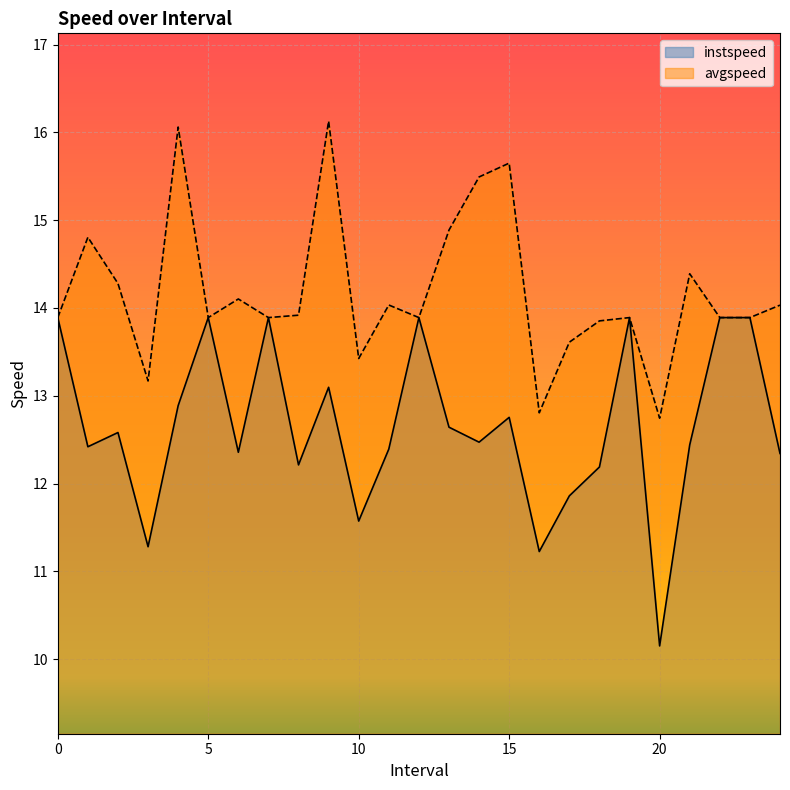

Is the value of avgspeed at 10.0 greater than the value of instspeed at 1.0?

Yes